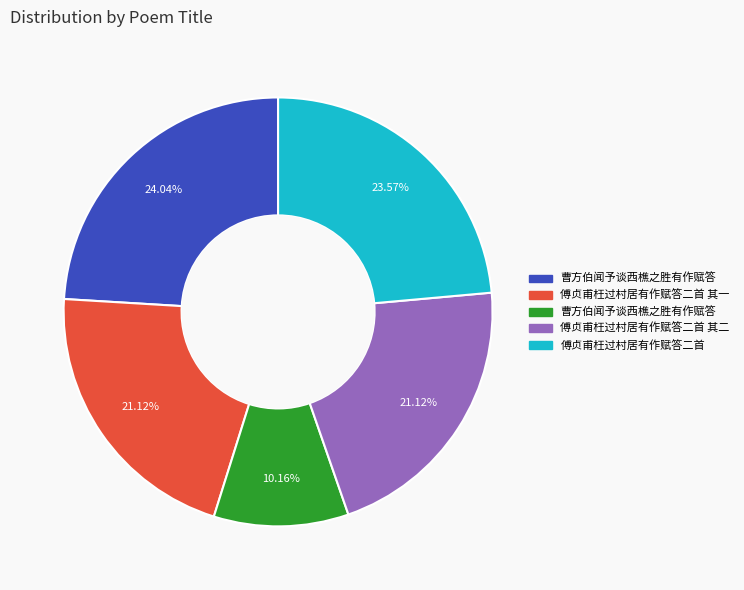

Is there any slice that represents more than half of the pie?

No